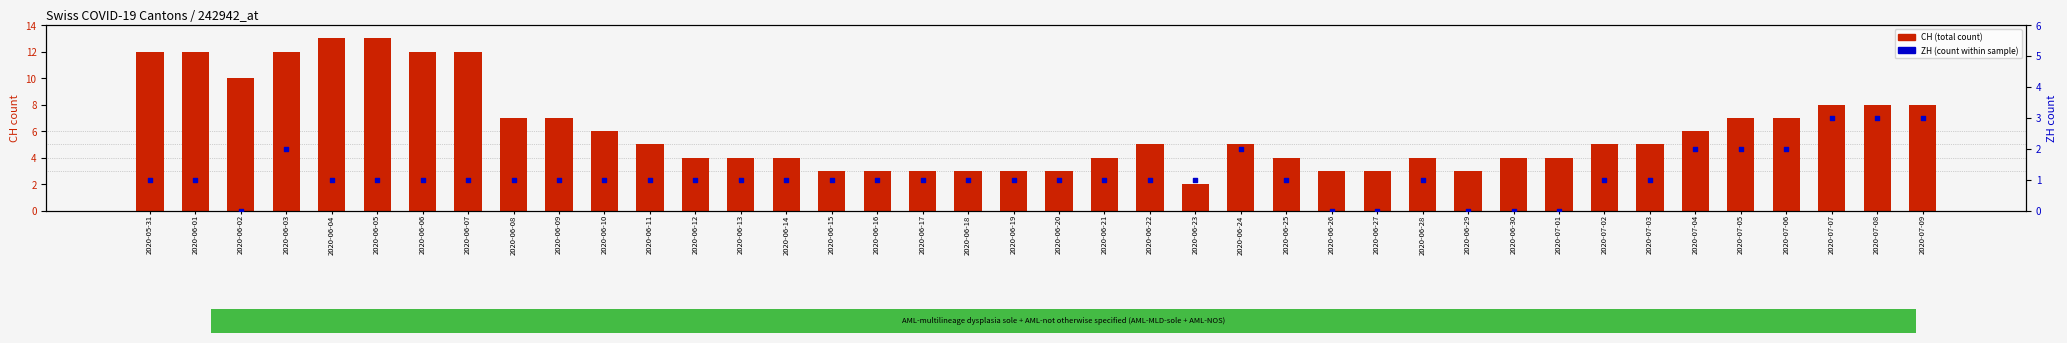

What is the total value across all series at 2020-06-07?

13